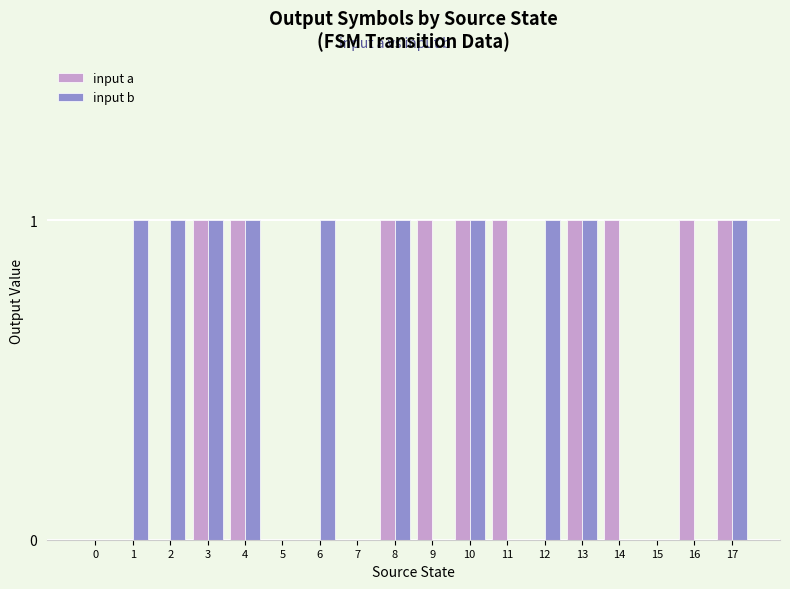

Is it true that input b equals -1 at 11?

False